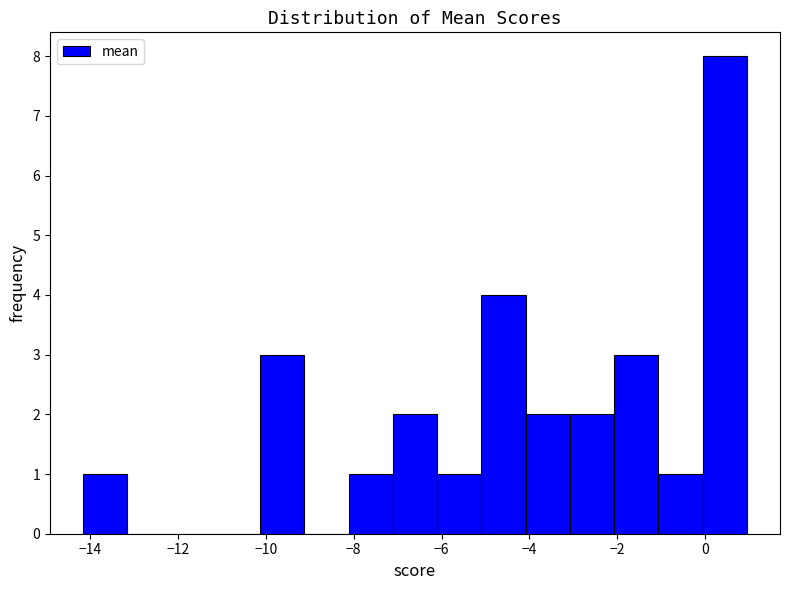

Reading left to right, transcribe this chart: for each bar, give the range it covers on the x-axis and its height. Neither the bar edges nor the heights are printed on the chart, so give them approximately, as read against the axes.

-14.2 to -13.2: 1
-13.2 to -12.2: 0
-12.2 to -11.2: 0
-11.2 to -10.2: 0
-10.2 to -9.2: 3
-9.2 to -8.2: 0
-8.2 to -7.2: 1
-7.2 to -6.2: 2
-6.2 to -5.0: 1
-5.0 to -4.0: 4
-4.0 to -3.0: 2
-3.0 to -2.0: 2
-2.0 to -1.0: 3
-1.0 to 0.0: 1
0.0 to 1.0: 8